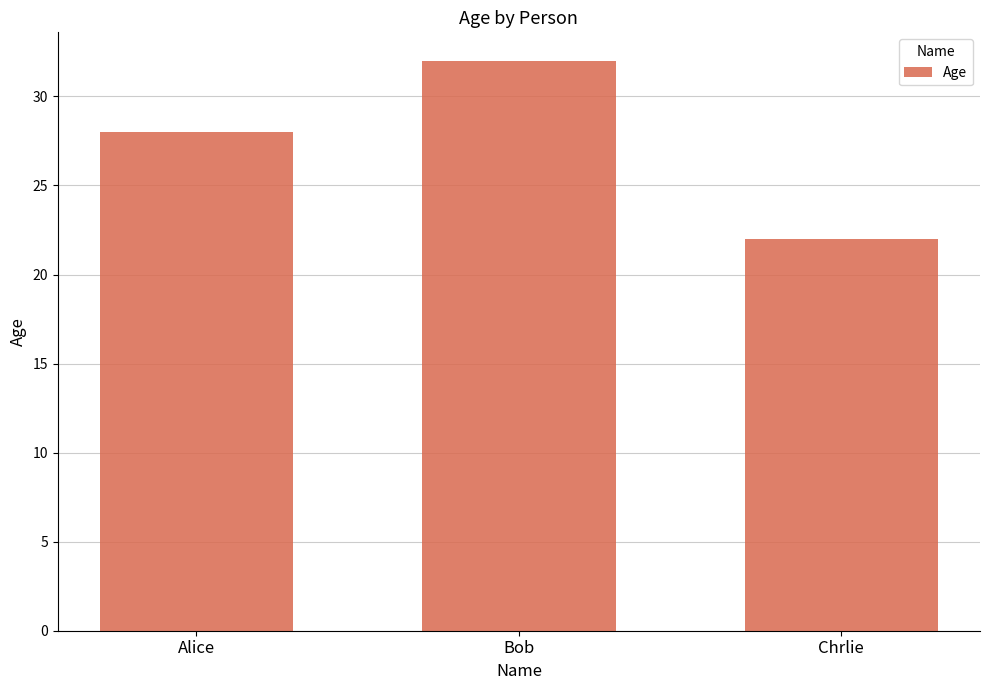

Where is the data nearest to the value 27?

Alice